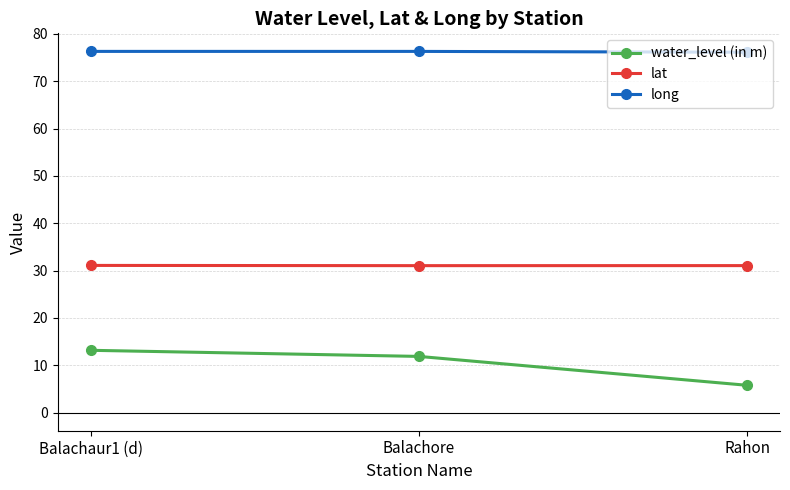

Which series has the widest spread of values?

water_level (in m)